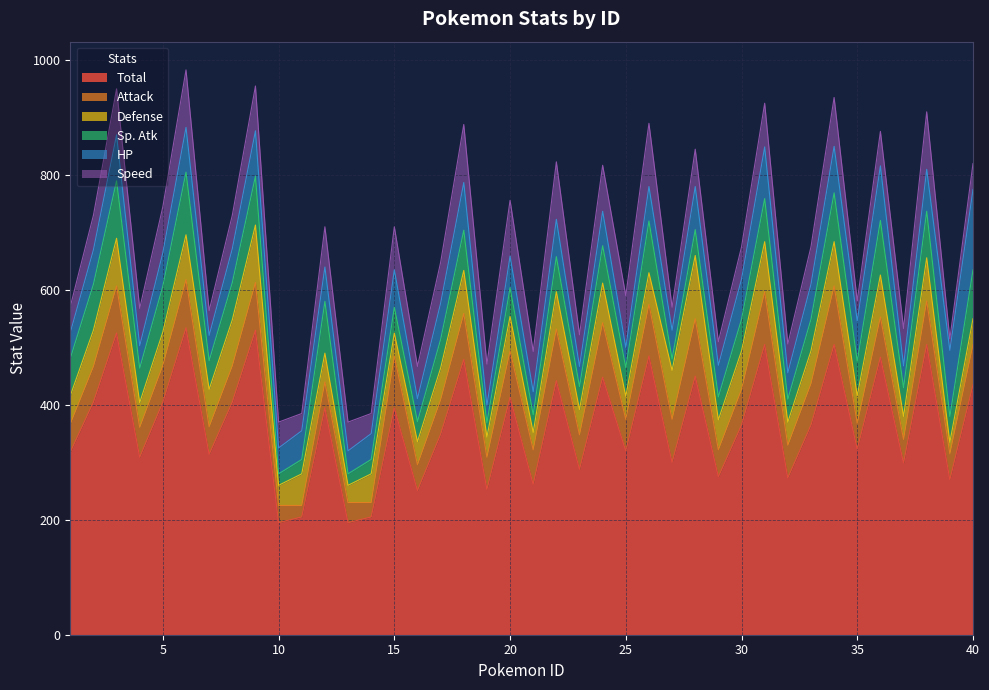

After their last crossing, which series has the higher values: Attack or Defense?

Attack